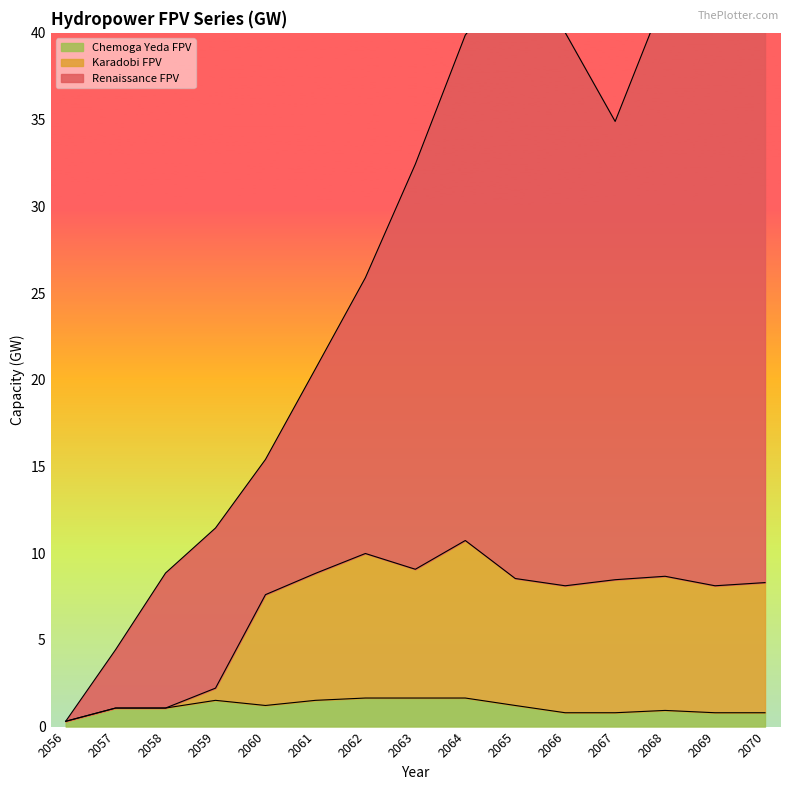

At 2059, list the series in order from smallest to largest.

Chemoga Yeda FPV, Karadobi FPV, Renaissance FPV